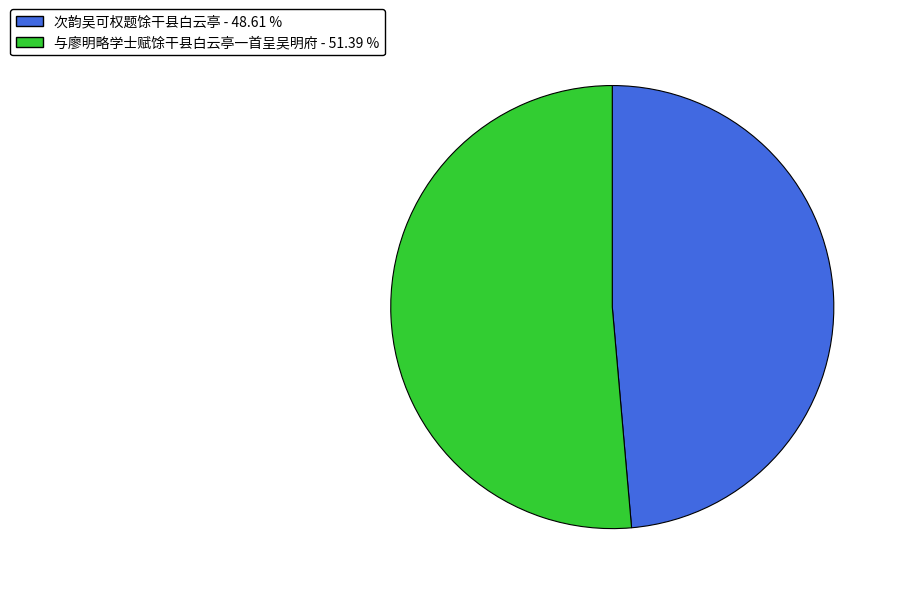

True or false: 次韵吴可权题馀干县白云亭 accounts for 49% of the total.

True